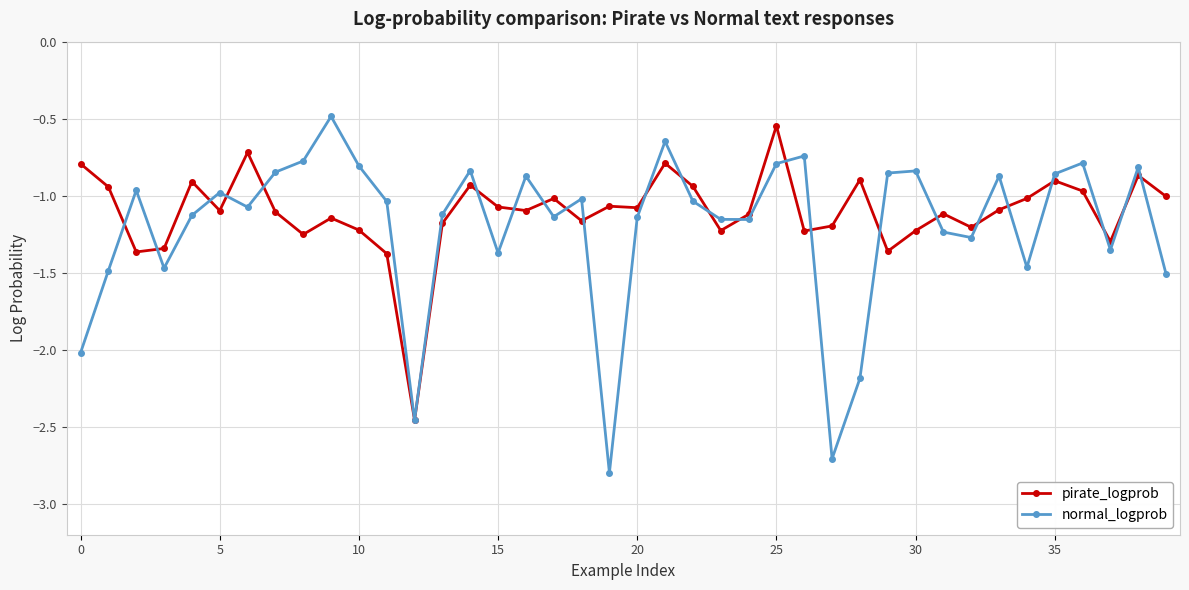

How many interior local peaks does the normal_logprob series have?

12